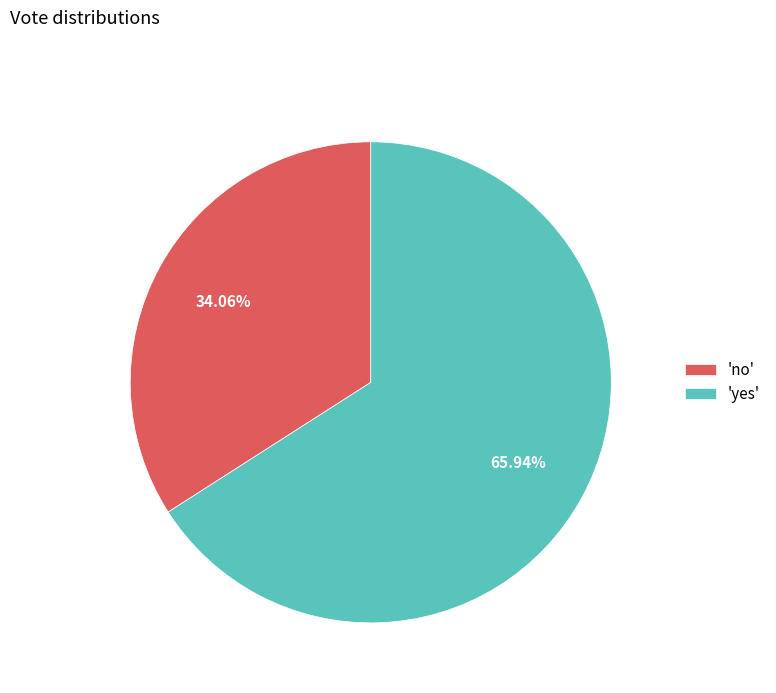

Combined, do 'no' and 'yes' account for over 50%?

Yes